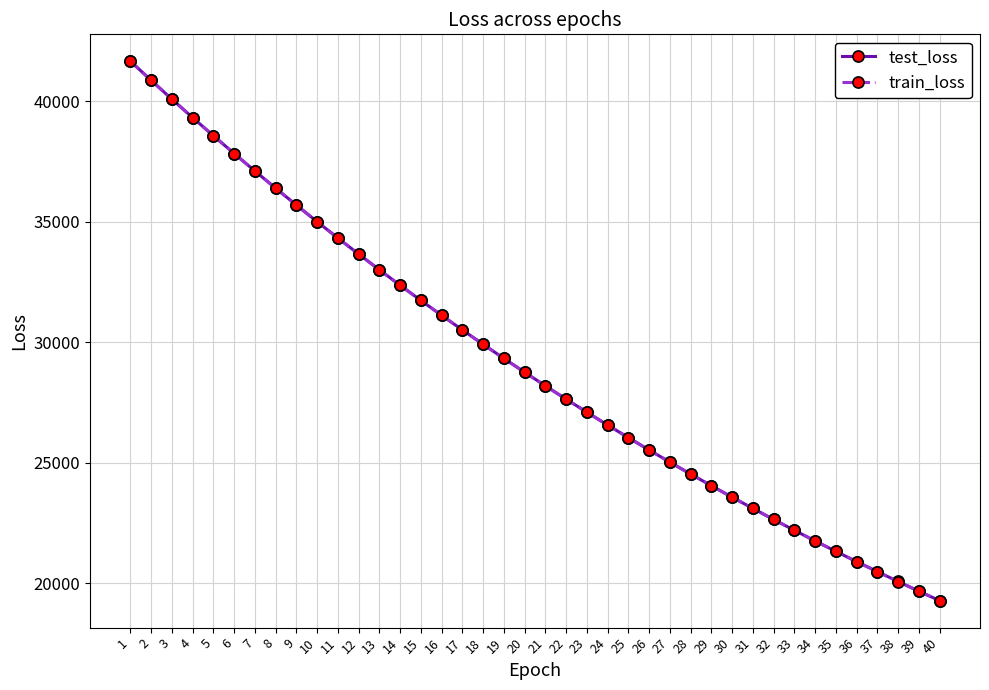

Which series changed the most between 29 and 30?

test_loss